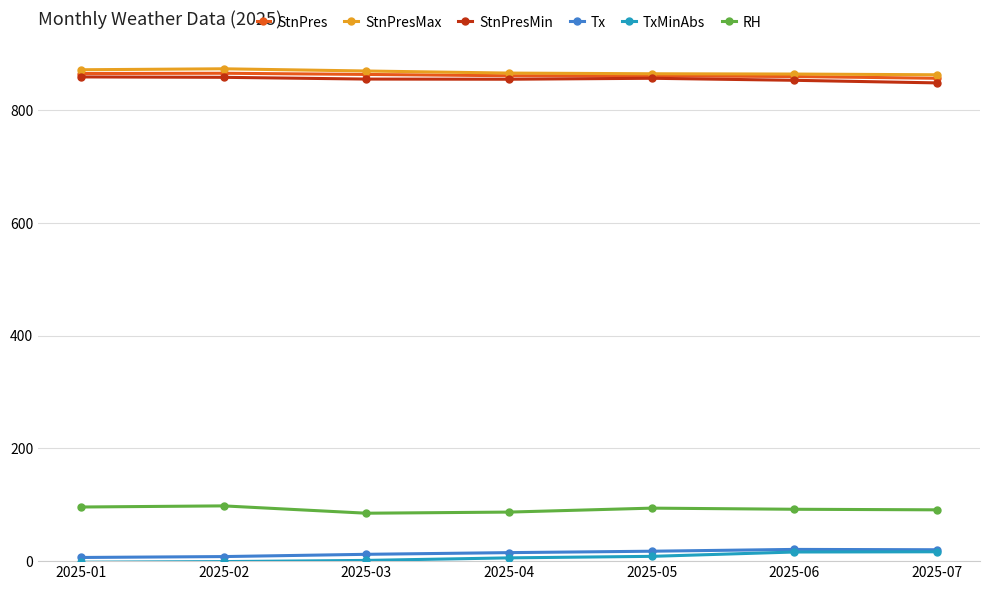

At how many categories does at least one series exceed 364?

7